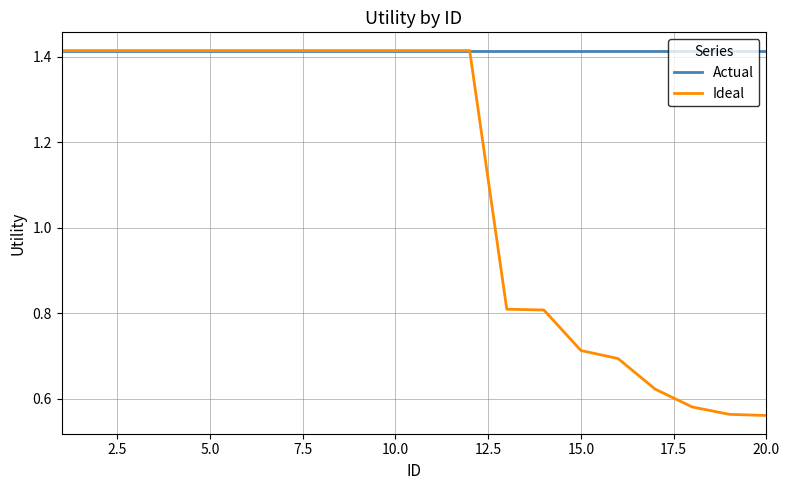

Which series has the widest spread of values?

Ideal